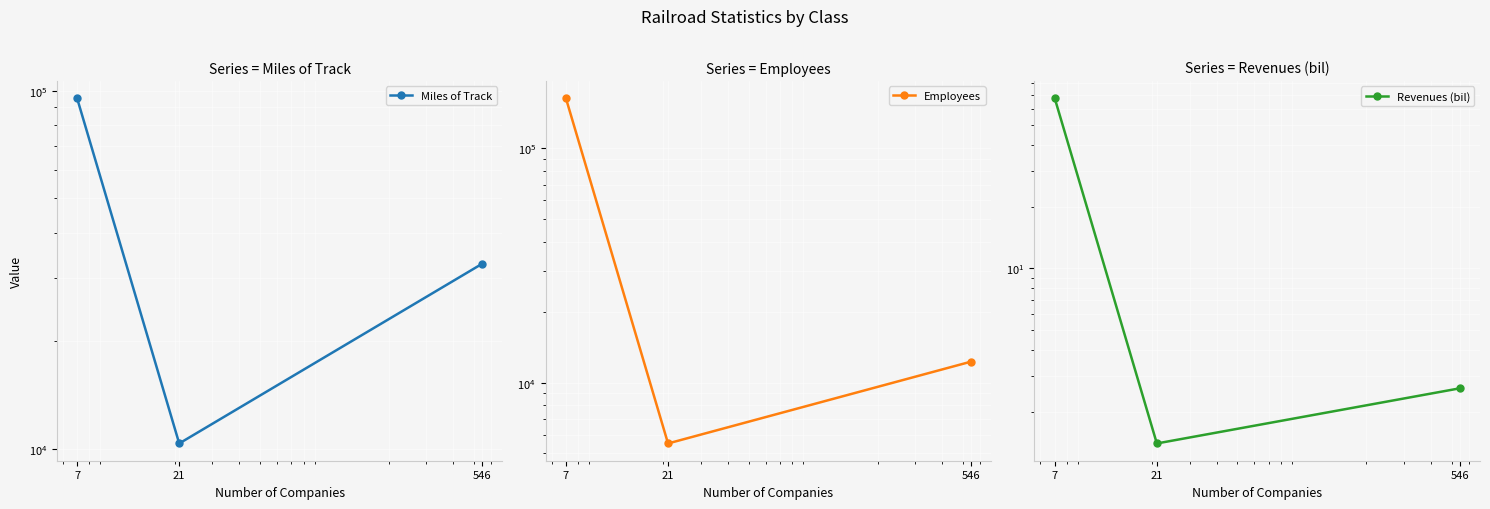

True or false: Revenues (bil) has a value of 39.6 at 7.

False